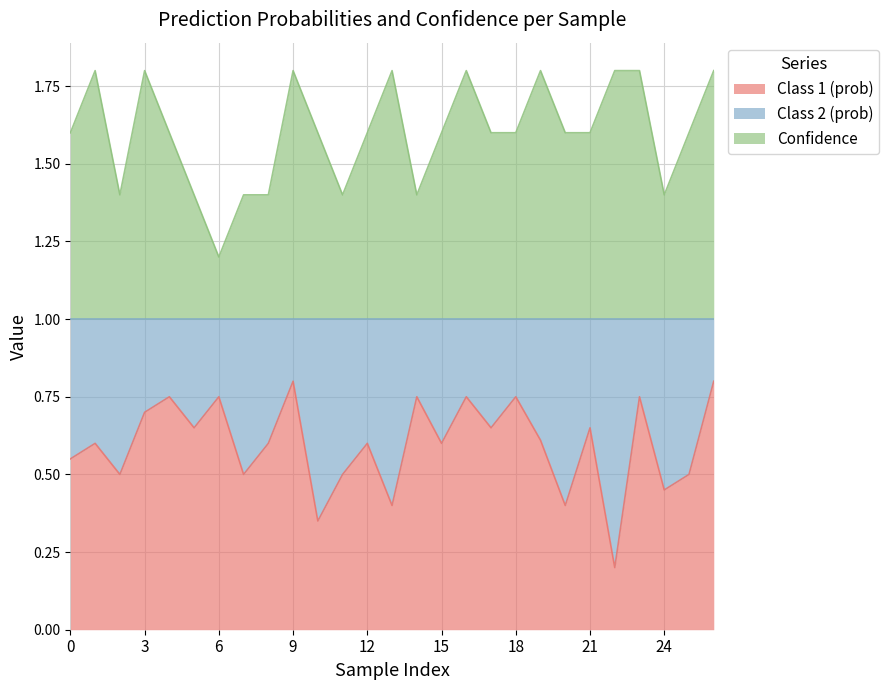

The Class 1 (prob) series shows 0.6 at 8. True or false?

True